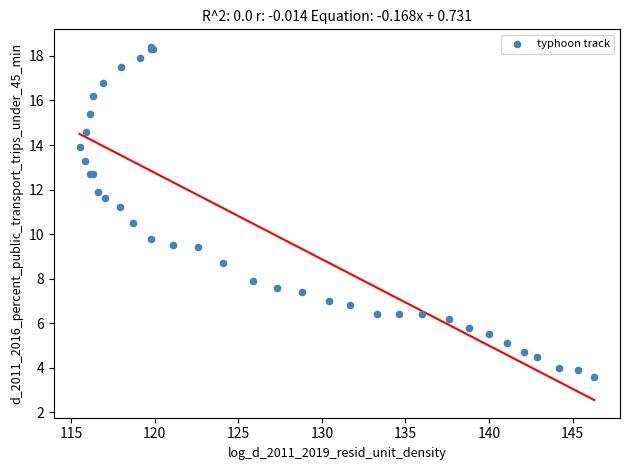

What Y value in the scatter plot is closest to 11?

11.2